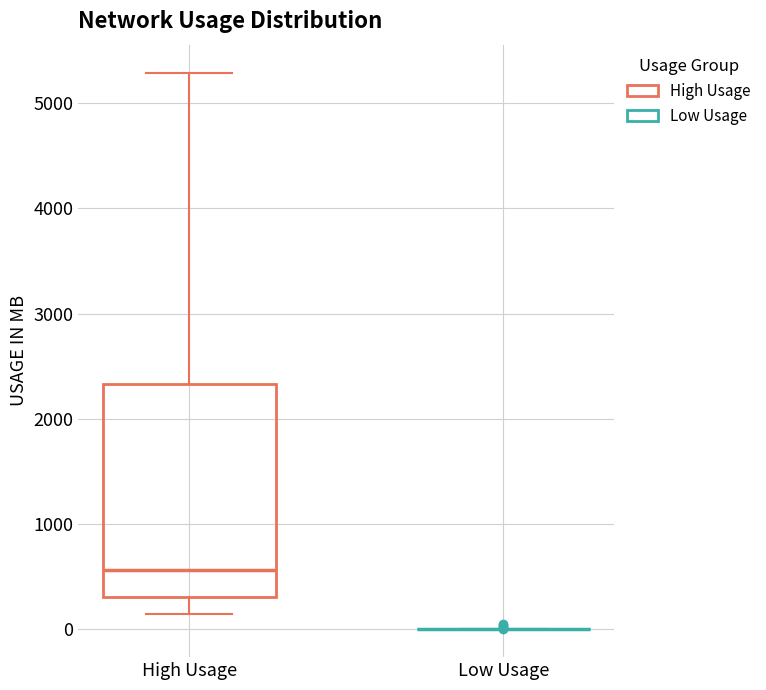

Reading left to right, transcribe this box plot: for each box, give where its median line is, the range the box spans, and where its two whiskers end, as read against the y-axis. The values are not printed on the chart, so give them approximately, as read against the axis.

High Usage: median 600, box 300 to 2300, whiskers 100 to 5300
Low Usage: box collapsed to a line at 0, whiskers 0 to 0